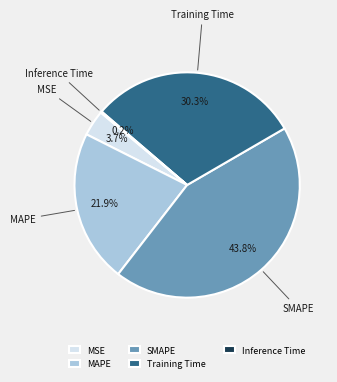

Which category has the biggest portion of the pie?

SMAPE